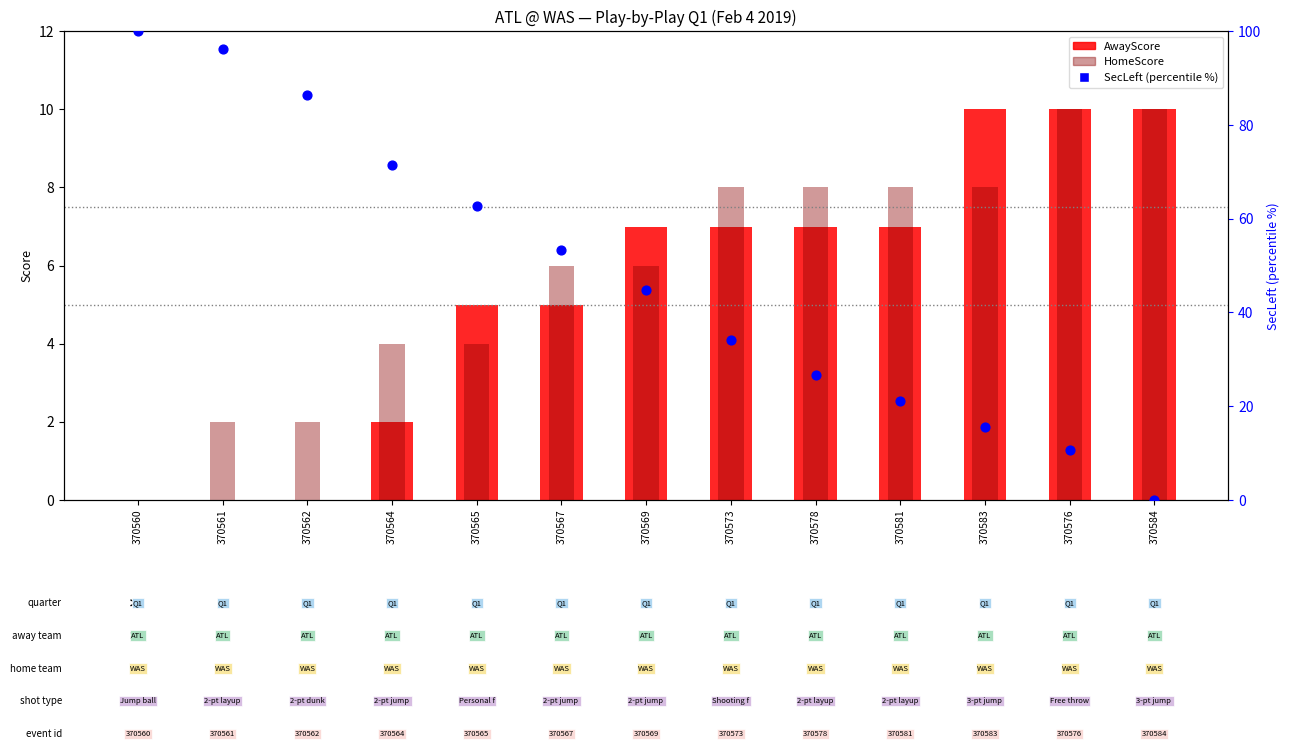

Which series has the widest spread of Y values?

SecLeft (percentile)